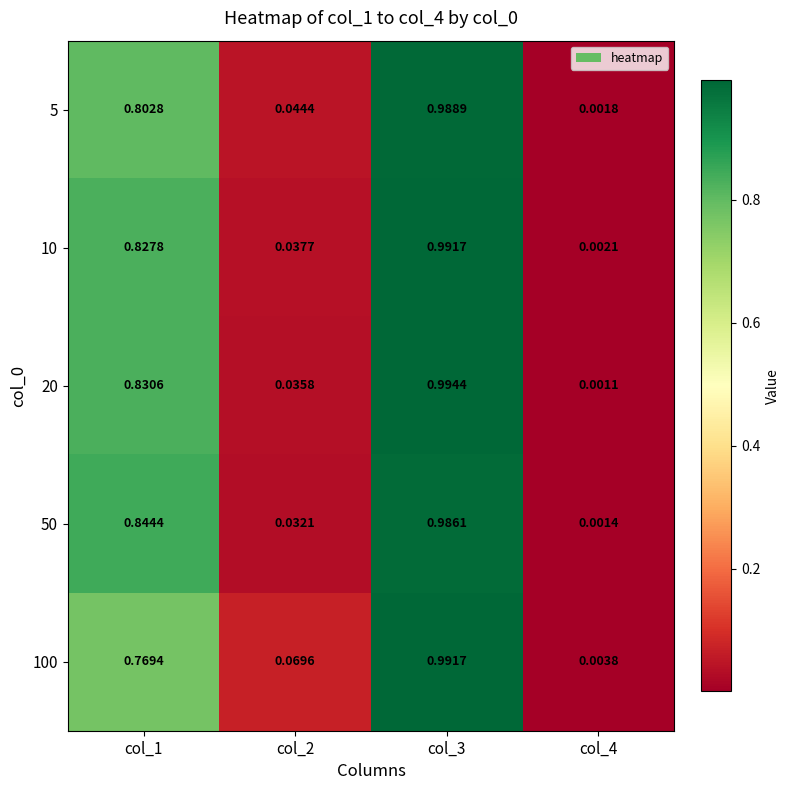

Is the value of 100 at col_2 greater than the value of 20 at col_4?

Yes